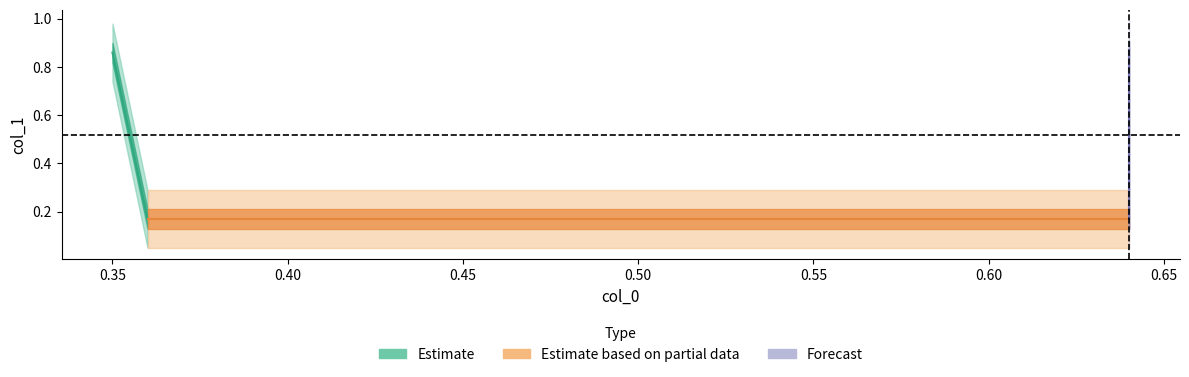

Reading left to right, what are all the values shown in this chart?

0.9	0.2	0.2	0.9